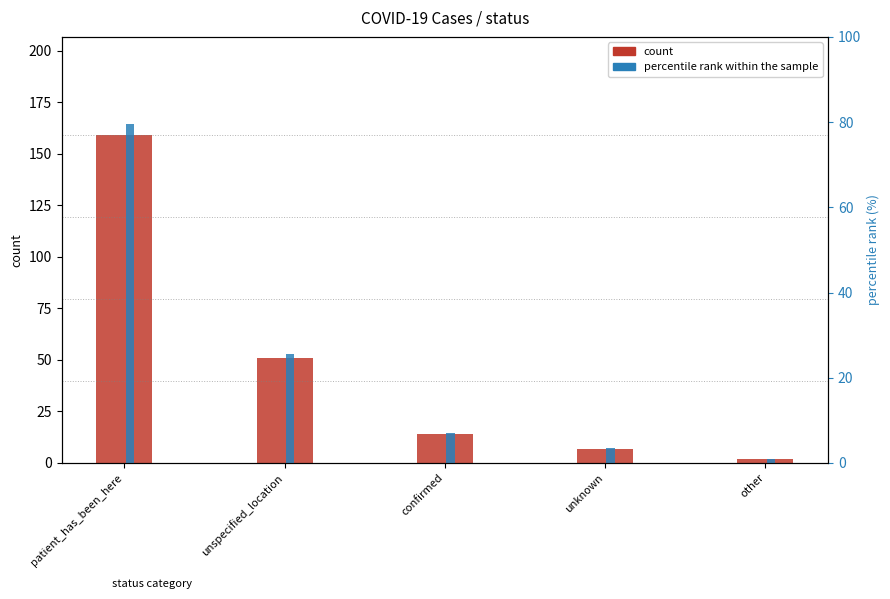

How many groups of bars are there?

5